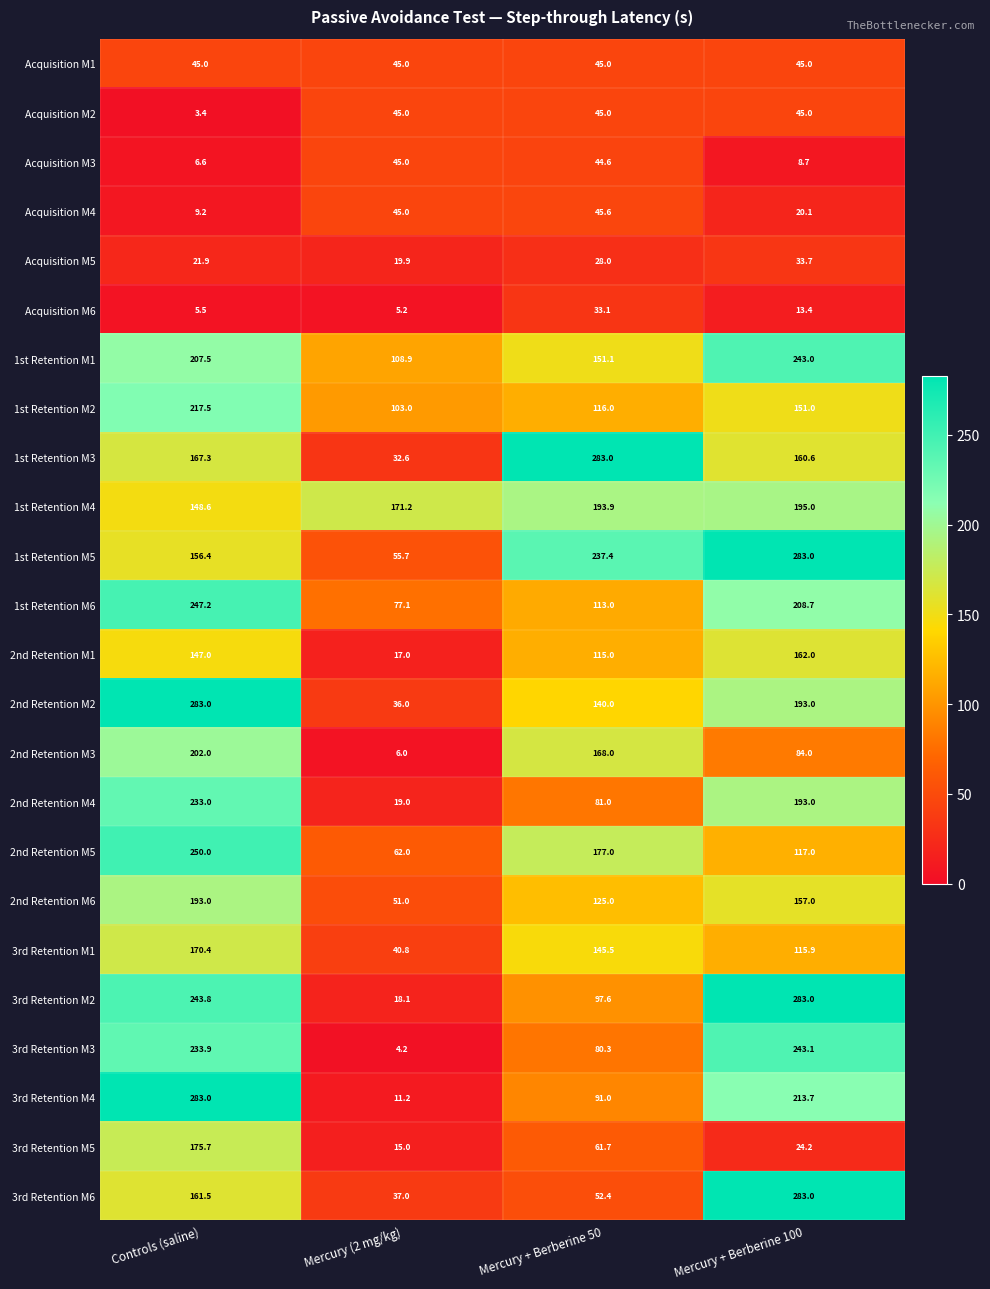

What is the sum of all 1st Retention M3 values?

643.5